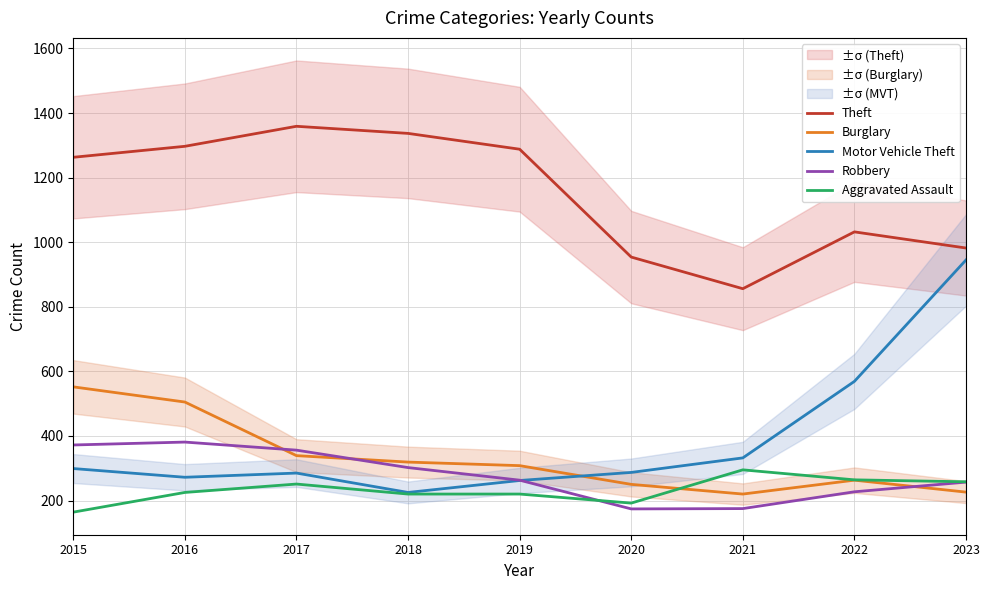

Rank the categories by Motor Vehicle Theft value from lowest to highest.

2018, 2019, 2016, 2017, 2020, 2015, 2021, 2022, 2023